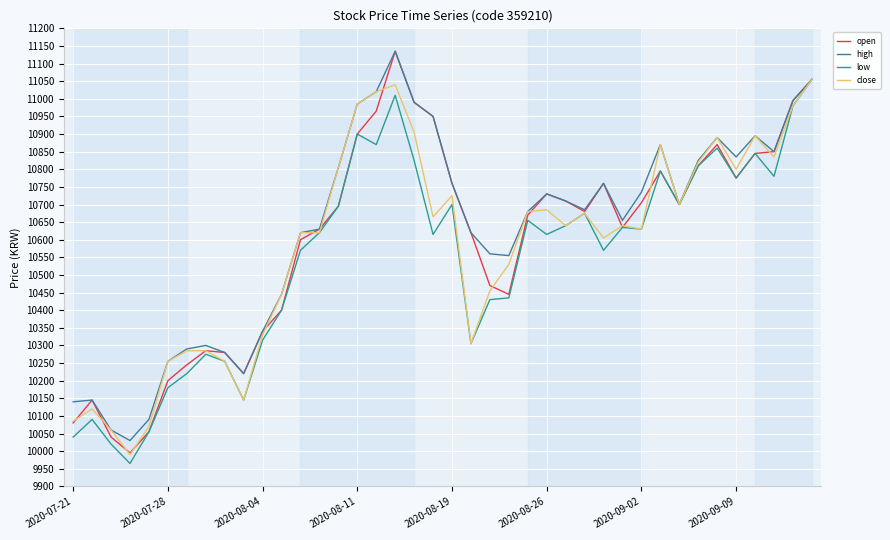

How many lines are shown in the chart?

4